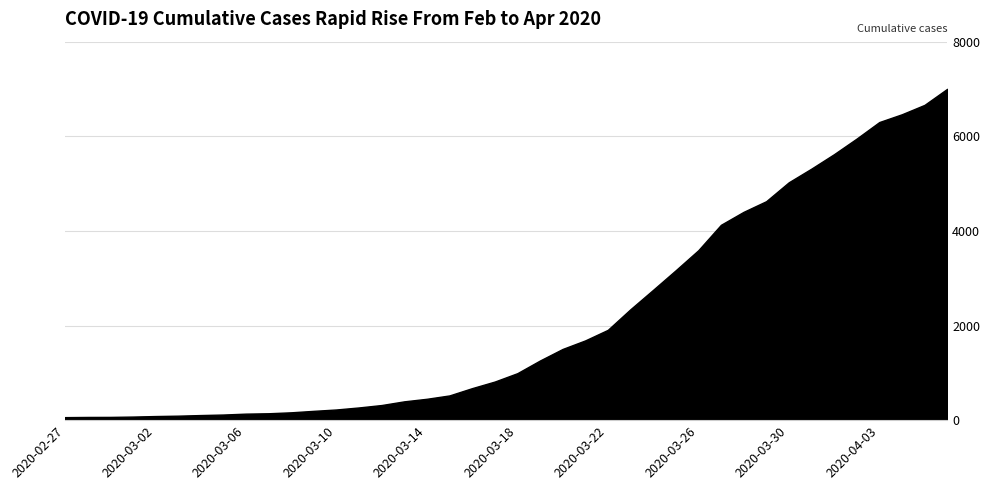

What is the greatest value displayed?

7003